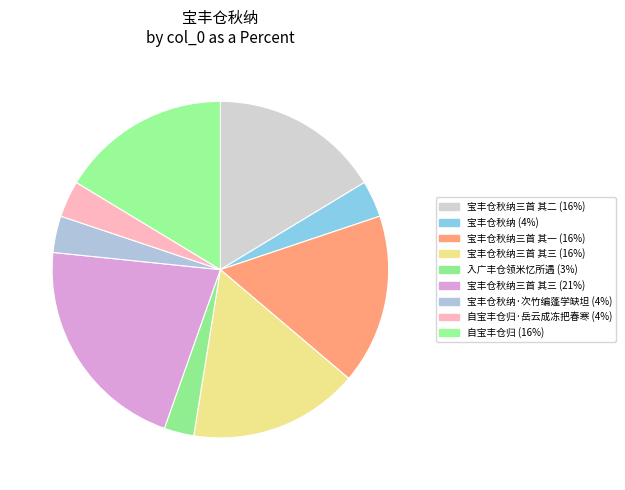

How many segments does this pie chart have?

9